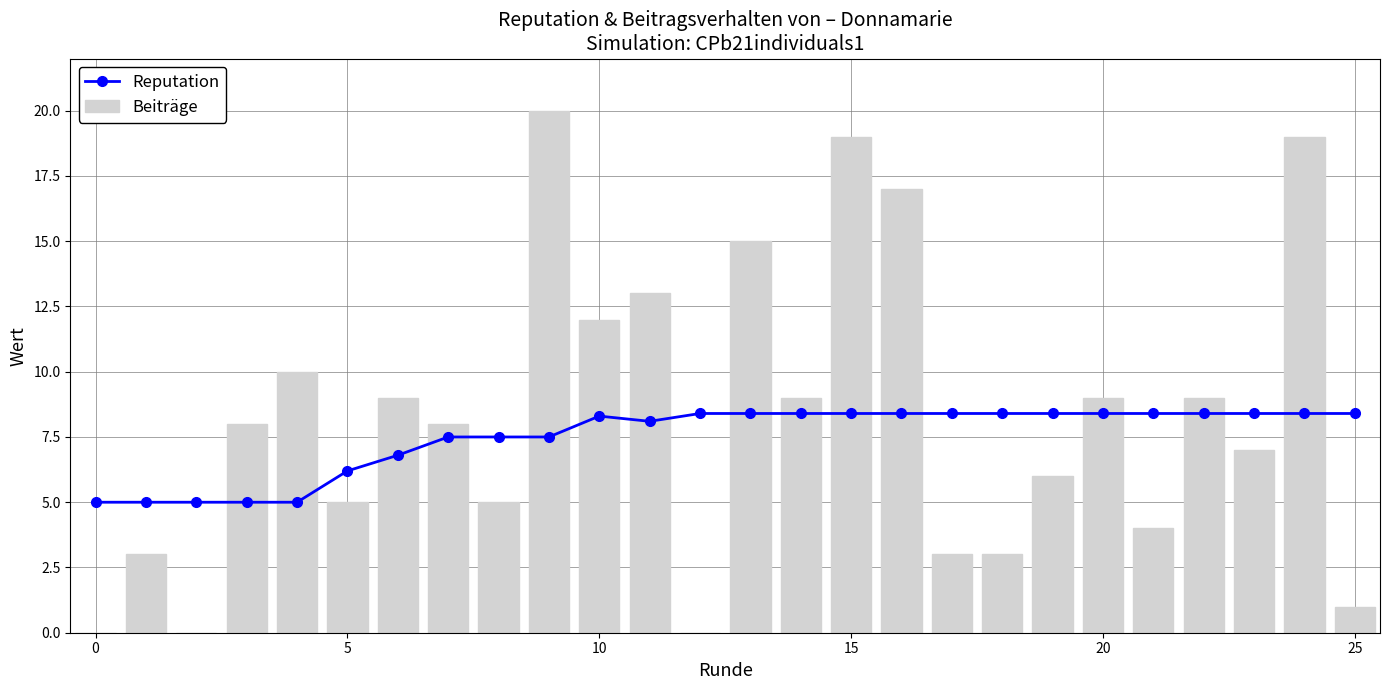

Which series has the largest total across all categories?

Beiträge